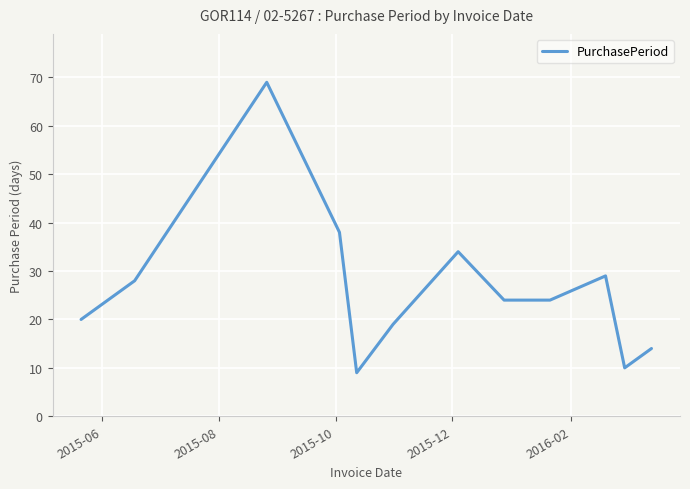

What is the difference between the maximum and minimum values?

60